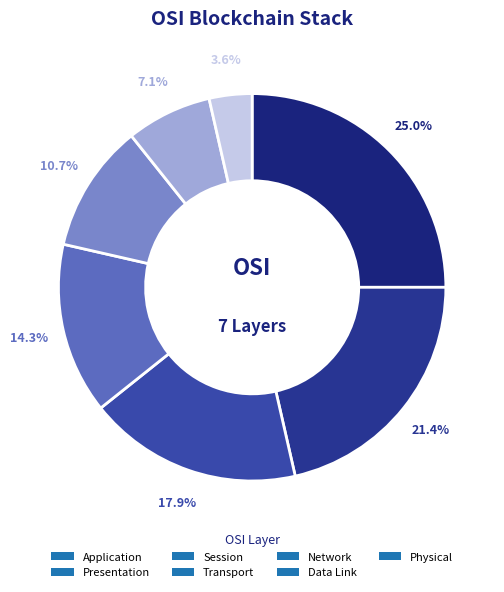

Combined, do Network and Physical account for over 50%?

No